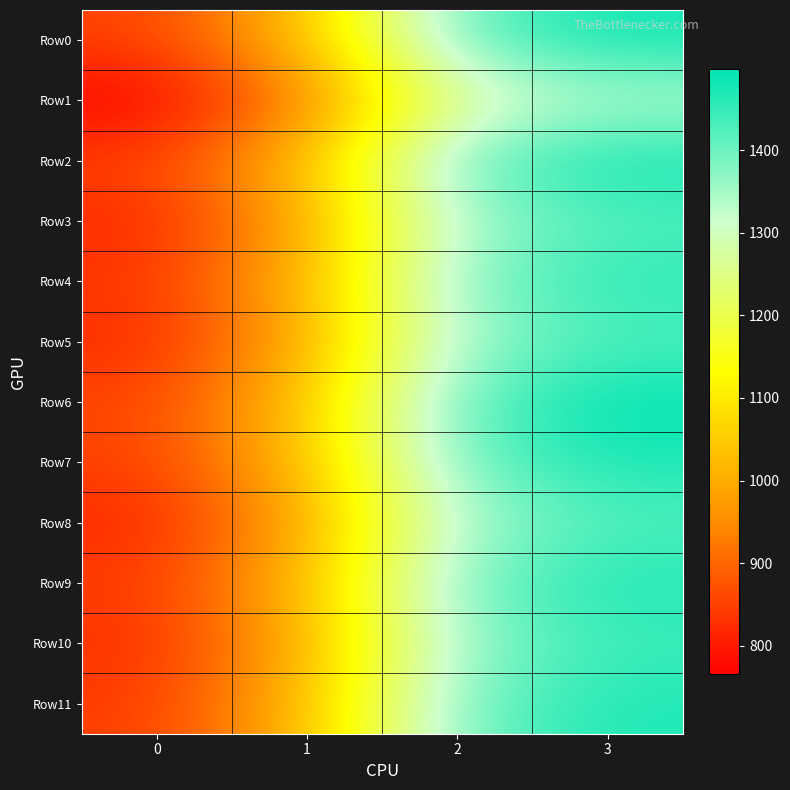

Reading left to right, list all the values displayed in this chart.

Row0: 0=849.7	1=1031.2	2=1409.4	3=1481.9
Row1: 0=765.3	1=928.7	2=1268.9	3=1333.7
Row2: 0=849.7	1=1031.2	2=1409.4	3=1481.9
Row3: 0=815.6	1=988.7	2=1352.0	3=1424.0
Row4: 0=836.1	1=1012.5	2=1384.8	3=1459.5
Row5: 0=819.9	1=995.1	2=1359.1	3=1427.1
Row6: 0=854.6	1=1037.2	2=1419.7	3=1498.0
Row7: 0=847.2	1=1028.3	2=1404.2	3=1473.8
Row8: 0=815.6	1=988.7	2=1352.0	3=1424.0
Row9: 0=842.9	1=1021.9	2=1397.1	3=1470.7
Row10: 0=824.9	1=1001.0	2=1369.5	3=1443.2
Row11: 0=842.9	1=1021.9	2=1397.1	3=1470.7